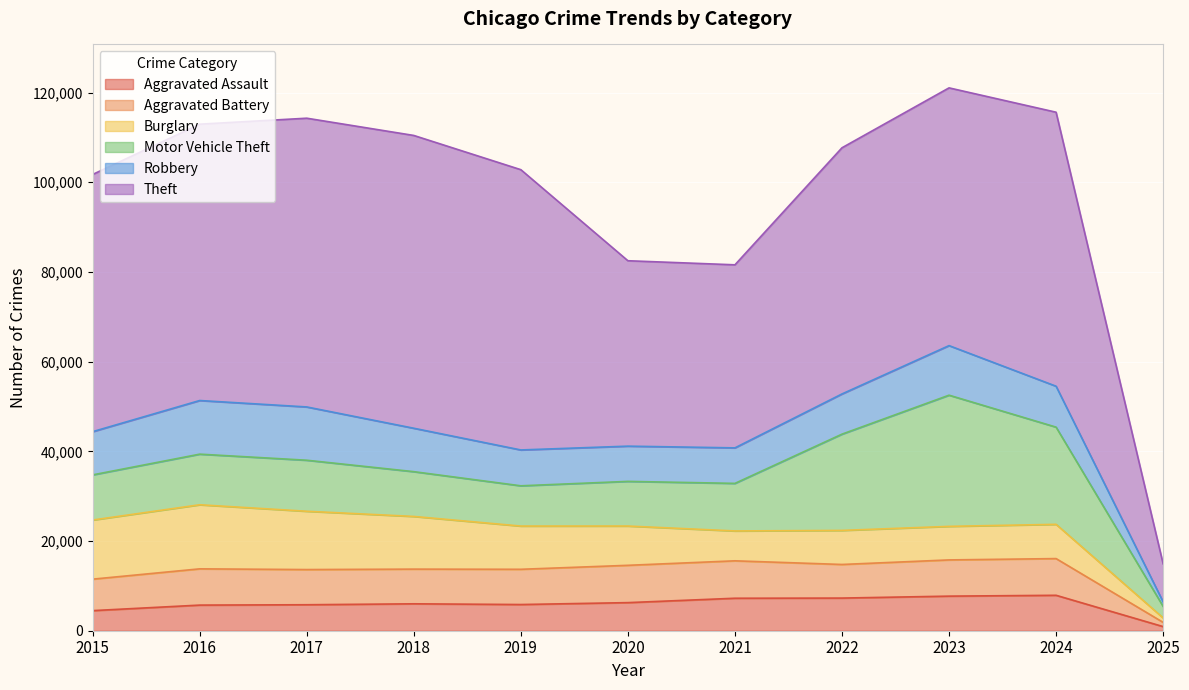

The Aggravated Battery series shows 7735 at 2018. True or false?

True